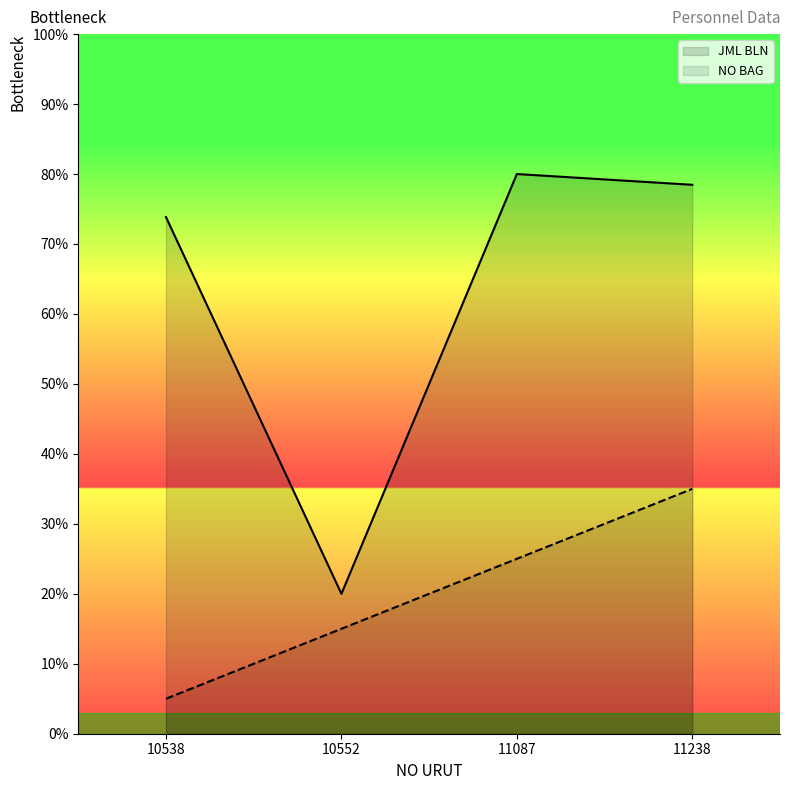

At which category does JML BLN reach its first local valley?

10552